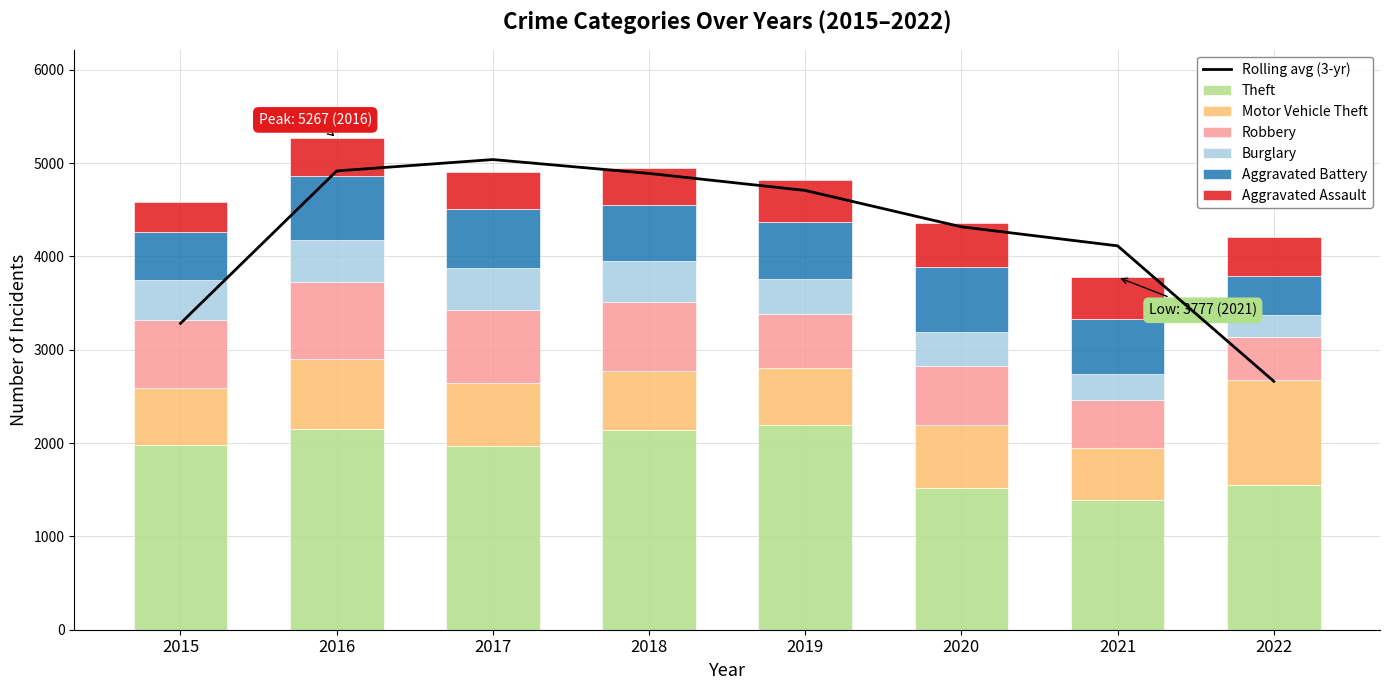

How many groups of bars are there?

8